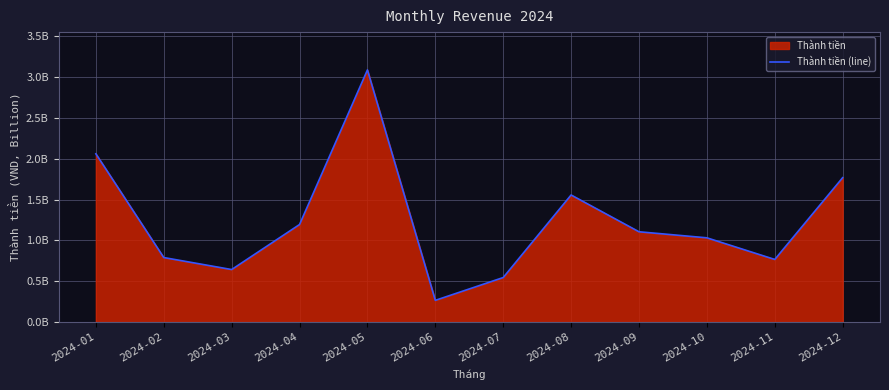

What is the value of the 11th point from the left?

766016330